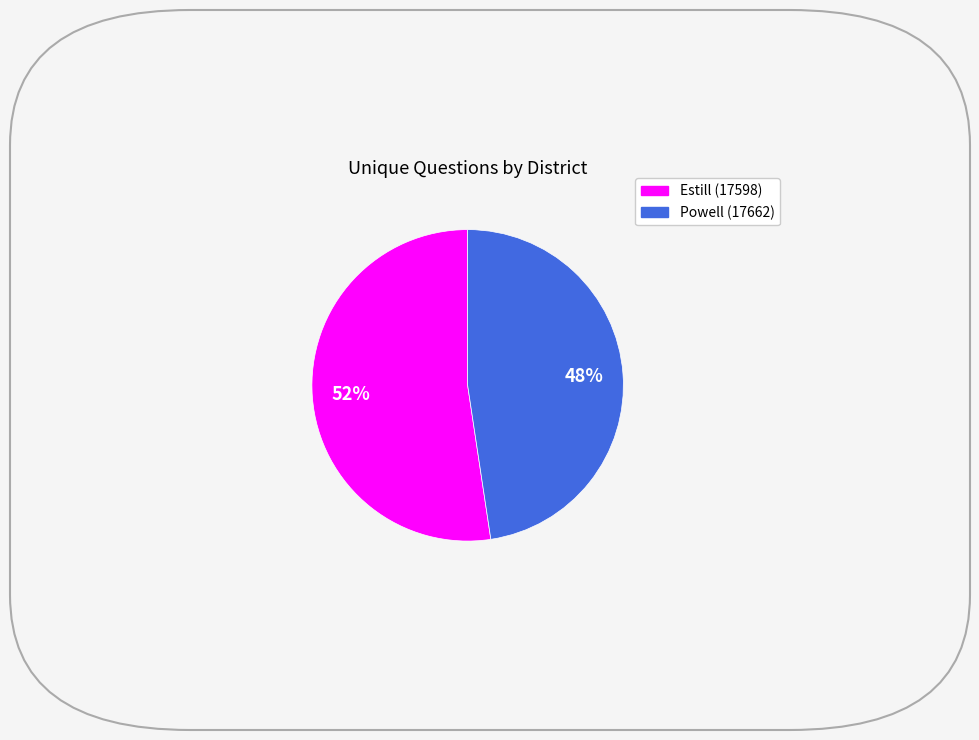

To the nearest percent, what is the combined percentage of Powell (17662) and Estill (17598)?

100%